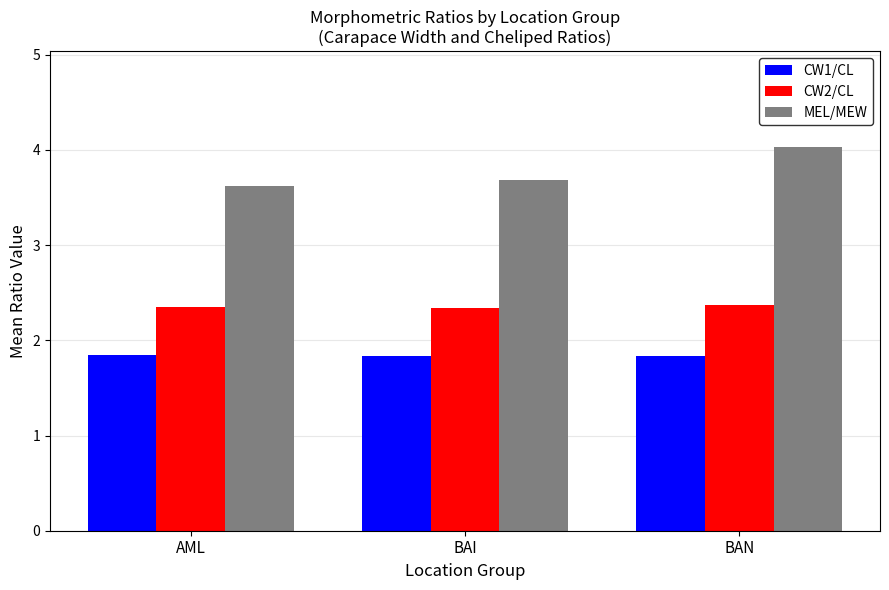

List the series in order of their overall mean, highest first.

MEL/MEW, CW2/CL, CW1/CL